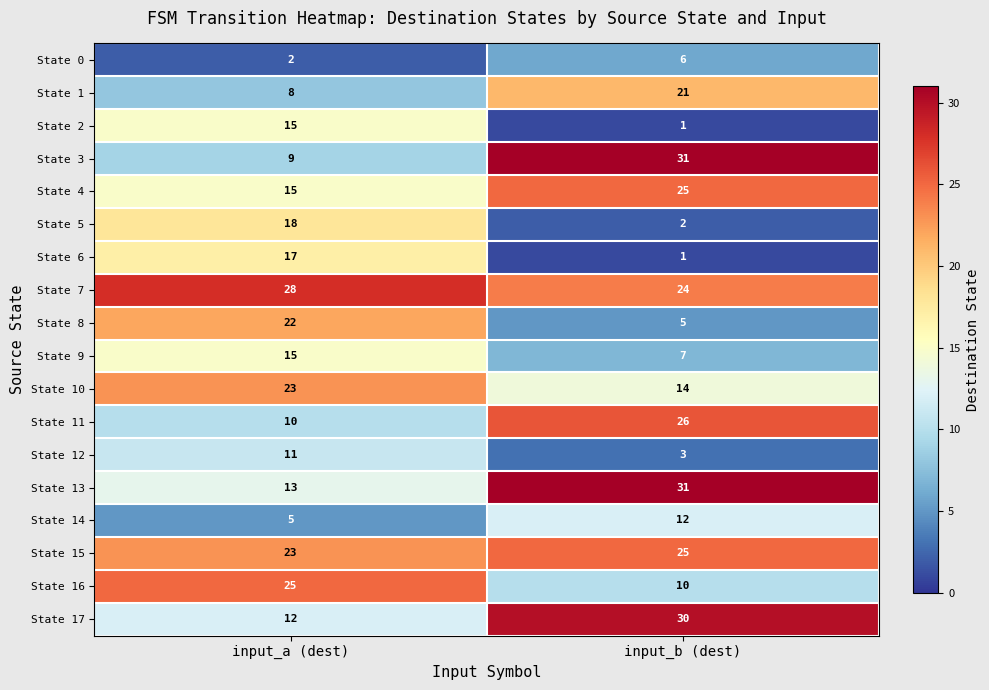

What value does the State 17 series have at input_b (dest)?

30